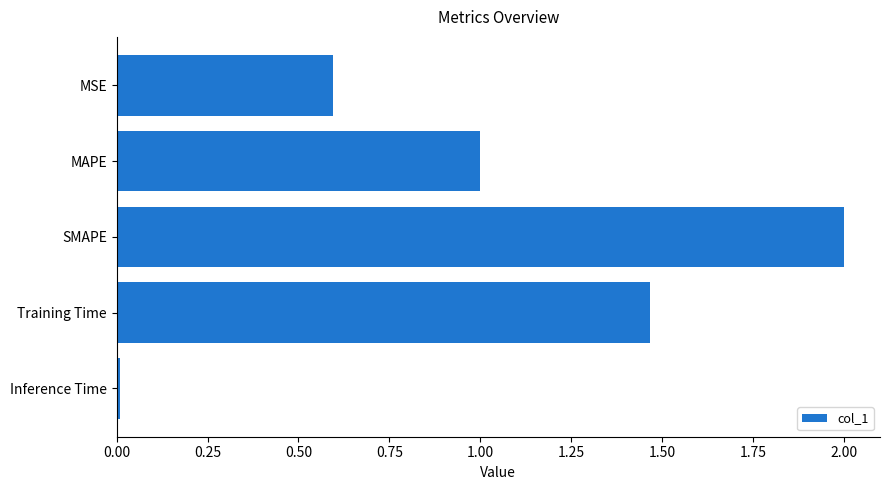

Between Inference Time and SMAPE, which is larger?

SMAPE